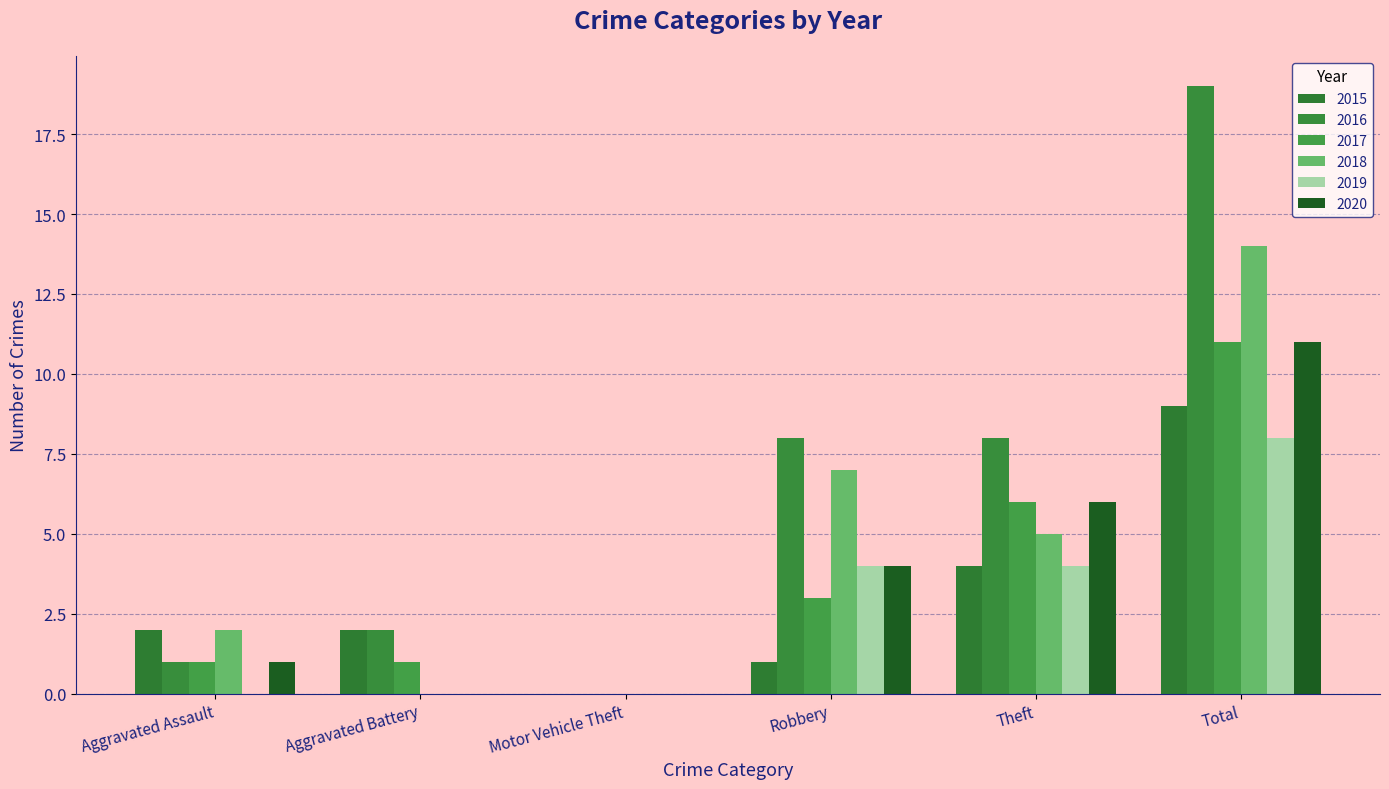

What is the difference between the maximum and second lowest values in the 2015 series?

8